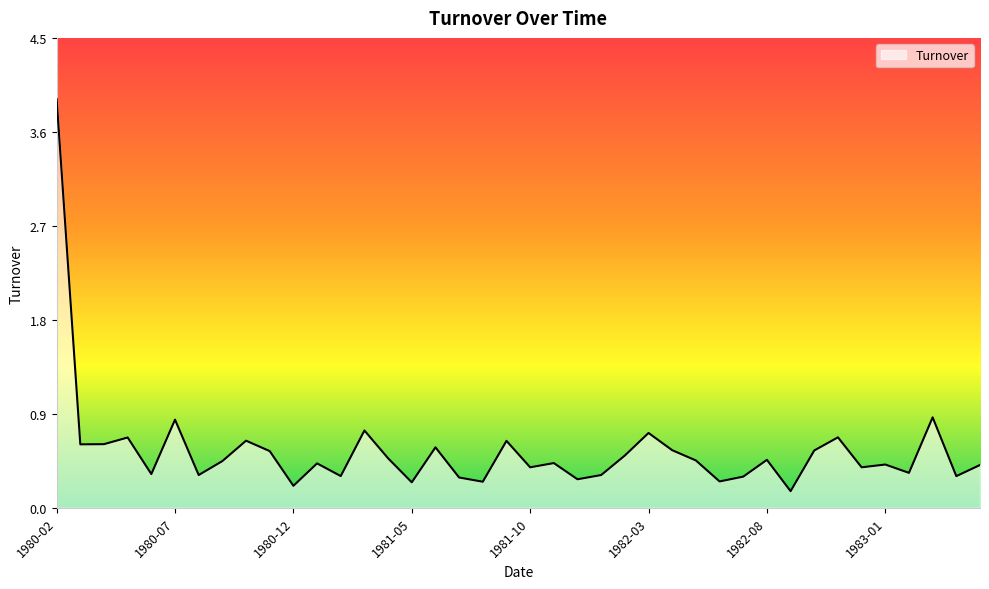

What is the maximum value shown in the chart?

3.9